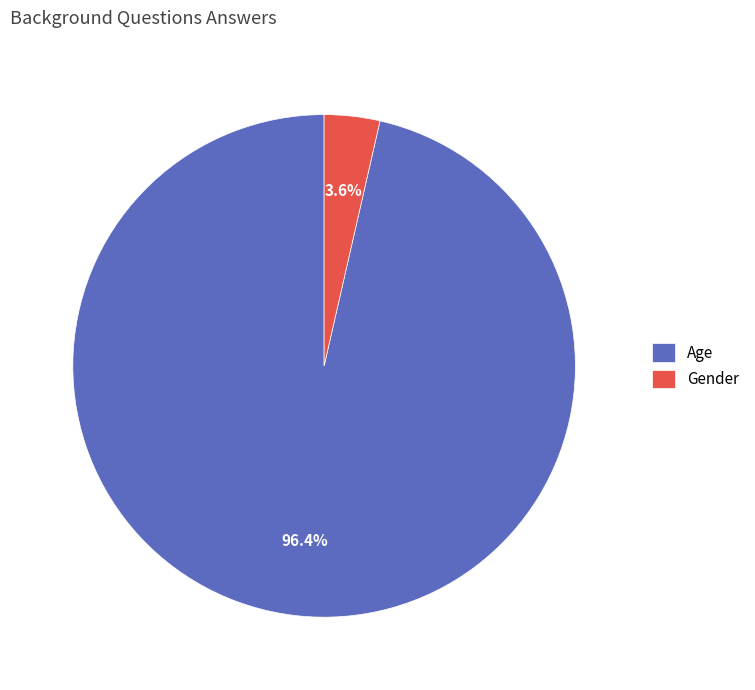

Which category has the biggest portion of the pie?

Age